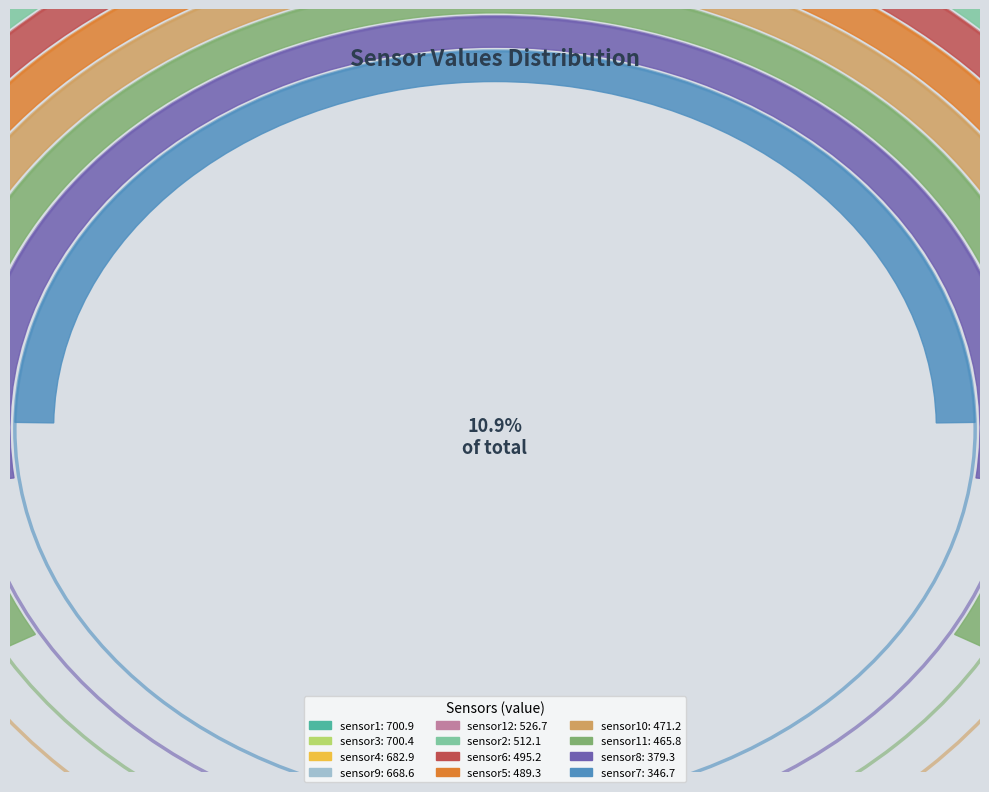

How much of the chart is everything except sensor1?

89.1%